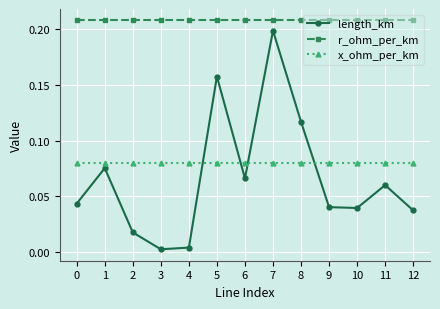

Between 3 and 6, which series saw the biggest shift?

length_km